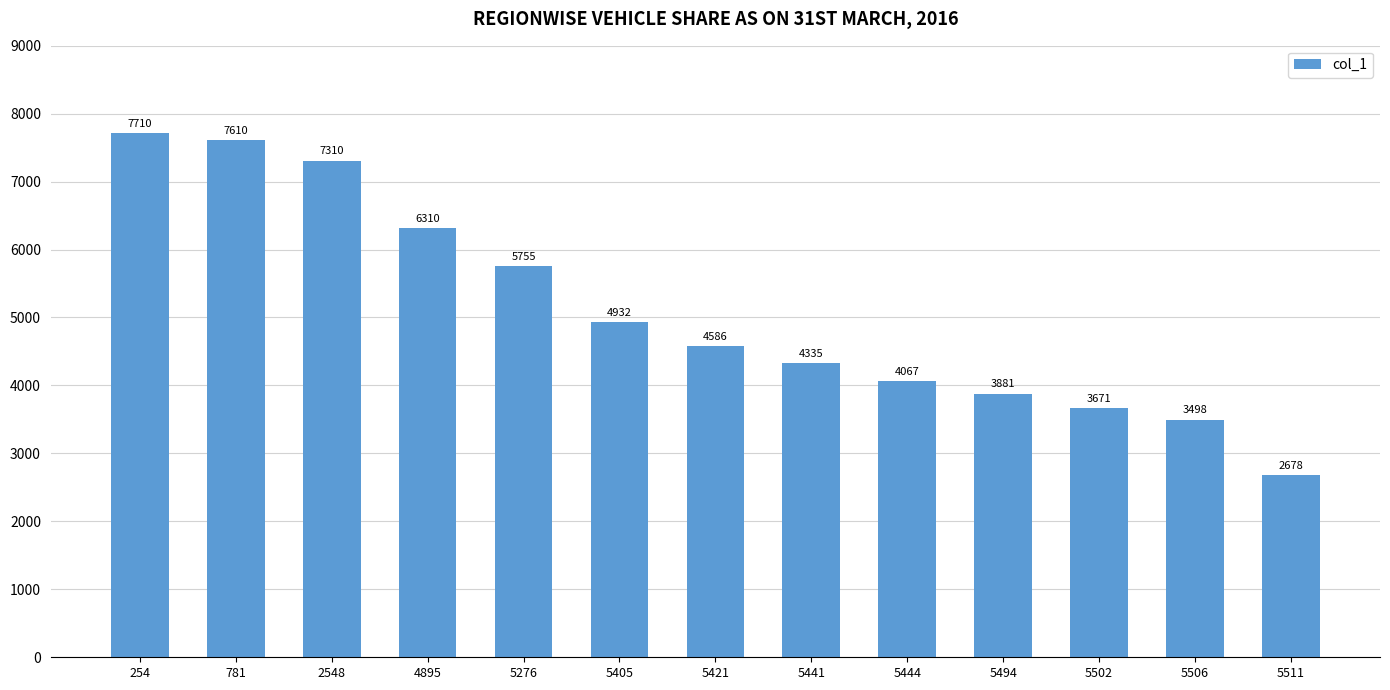

Reading left to right, transcribe all the data shown in this chart.

254=7710	781=7610	2548=7310	4895=6310	5276=5755	5405=4932	5421=4586	5441=4335	5444=4067	5494=3881	5502=3671	5506=3498	5511=2678